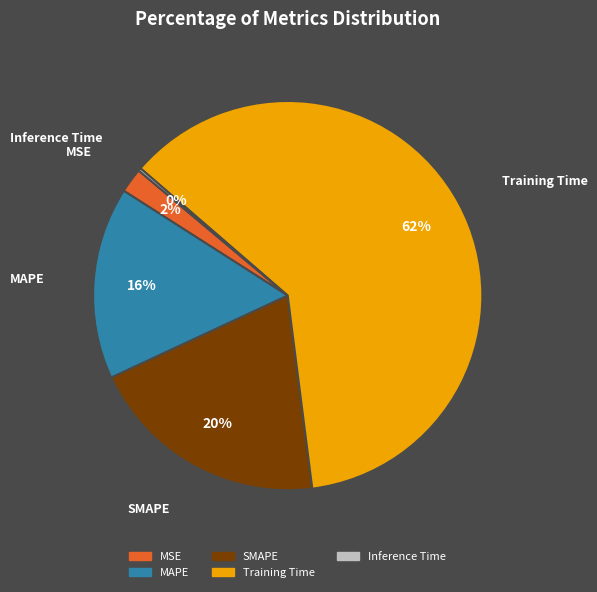

Does Training Time account for over 50% of the chart?

Yes